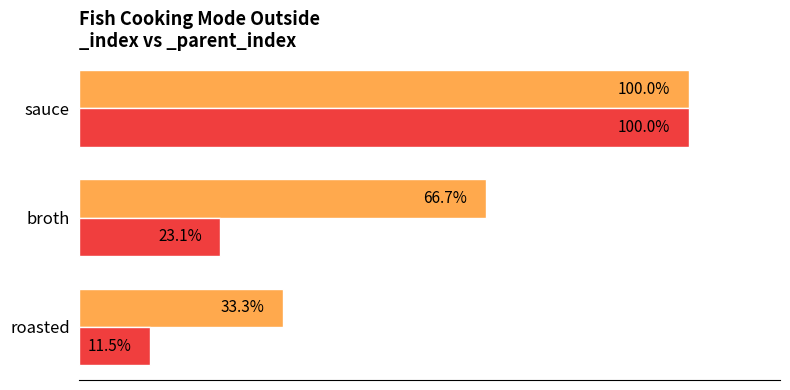

Between broth and sauce, which series saw the biggest shift?

_parent_index